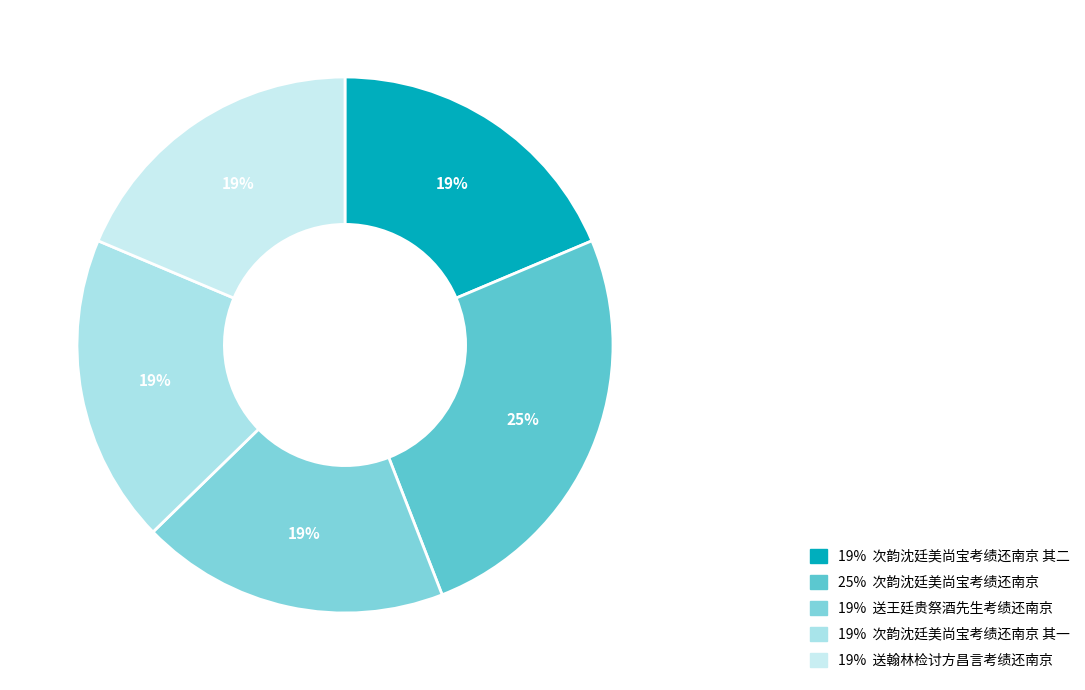

How many segments does this pie chart have?

5